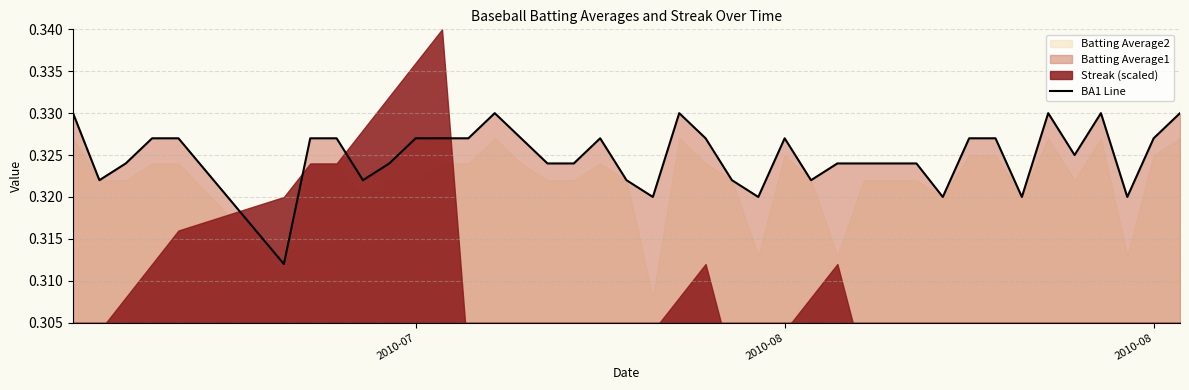

True or false: the data has more than 2 interior local peaks.

True